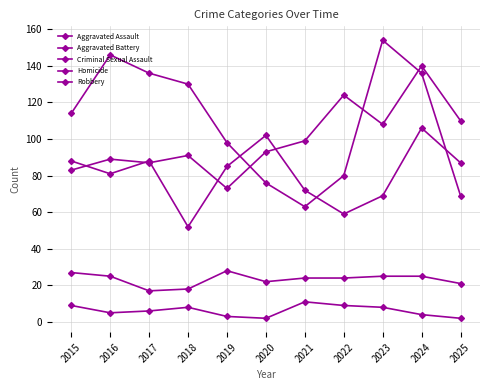

Is this an area chart (filled region under the line)?

No